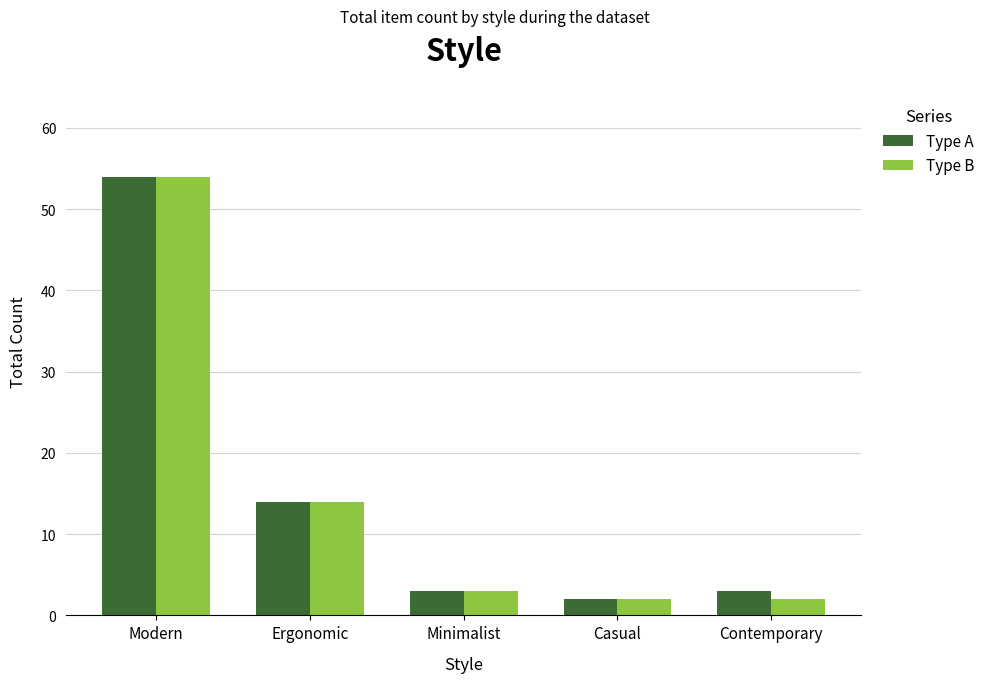

Is the value of Type A at Ergonomic greater than the value of Type B at Modern?

No